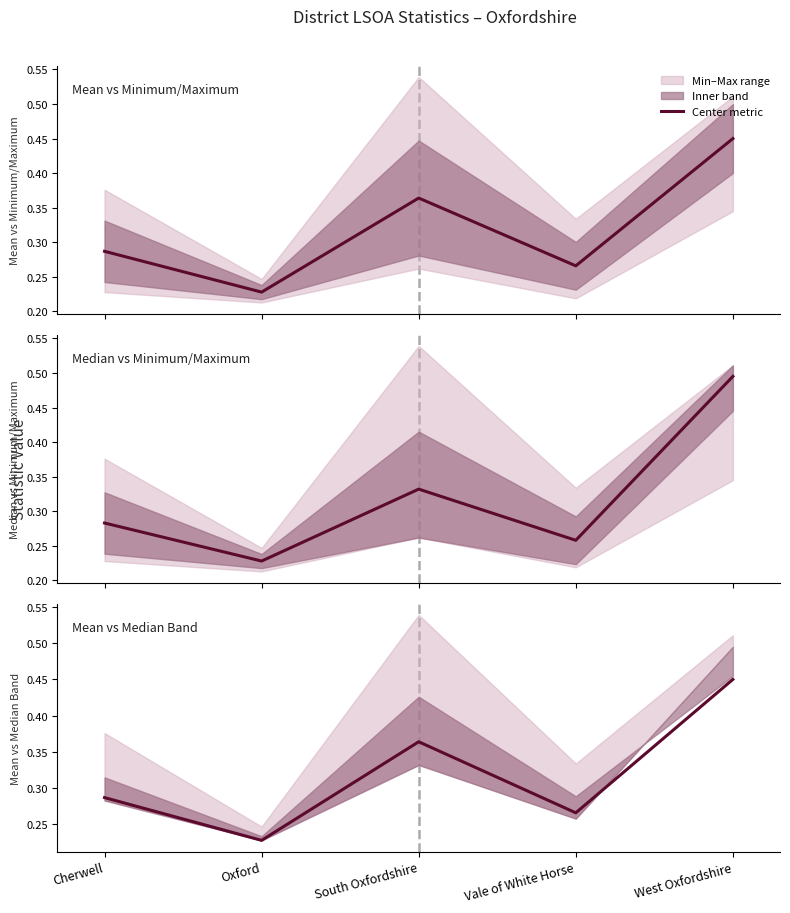

What is the average value?

0.3